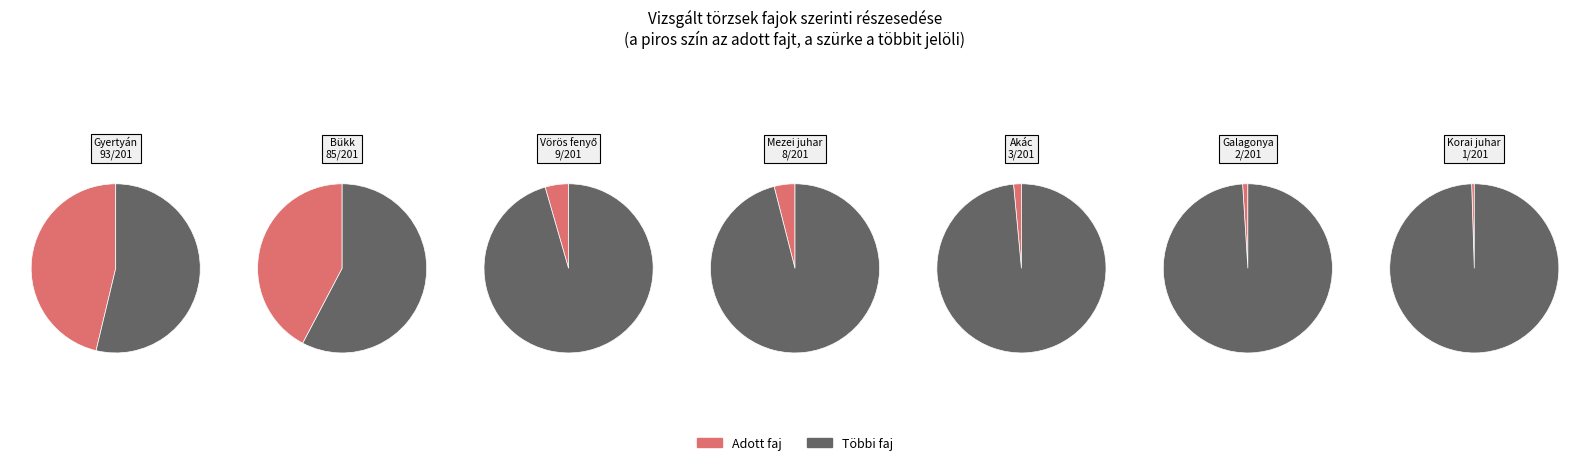

What is the smallest slice in the pie chart?

Korai juhar